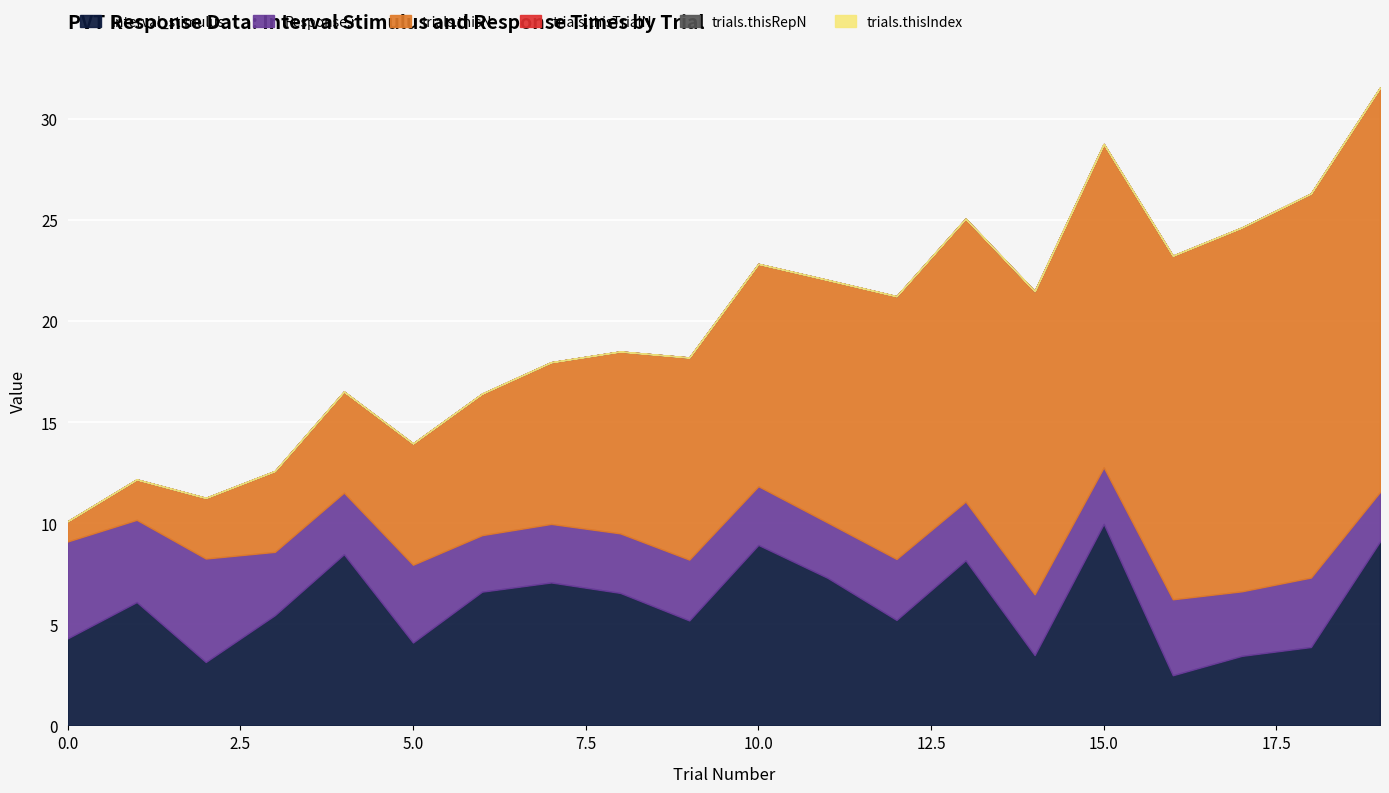

How many lines are shown in the chart?

6